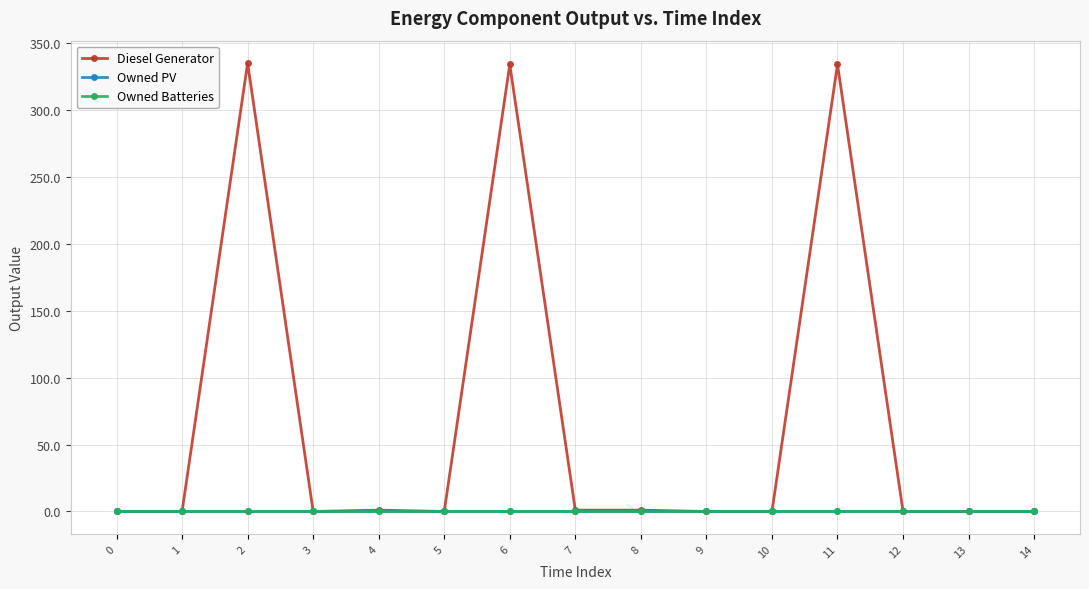

Rank the categories by Owned Batteries value from highest to lowest.

0, 1, 2, 3, 4, 5, 6, 7, 8, 9, 10, 11, 12, 13, 14